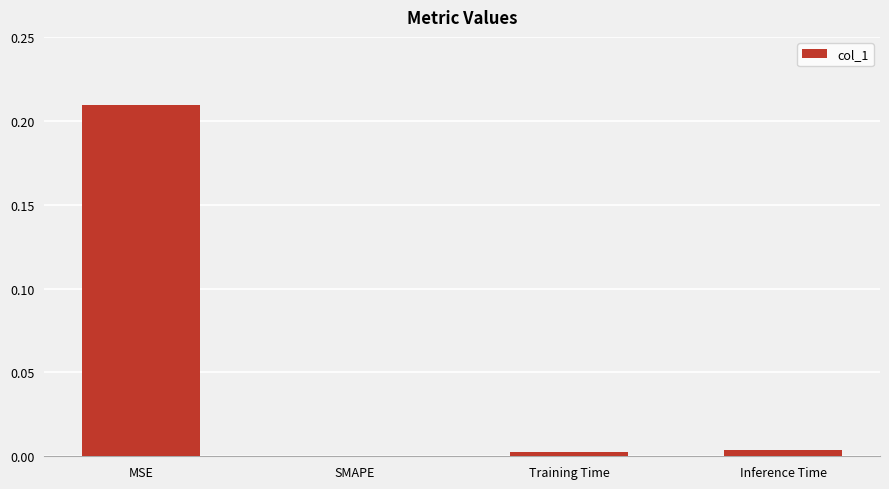

Are the bars grouped side by side (vs. stacked)?

No